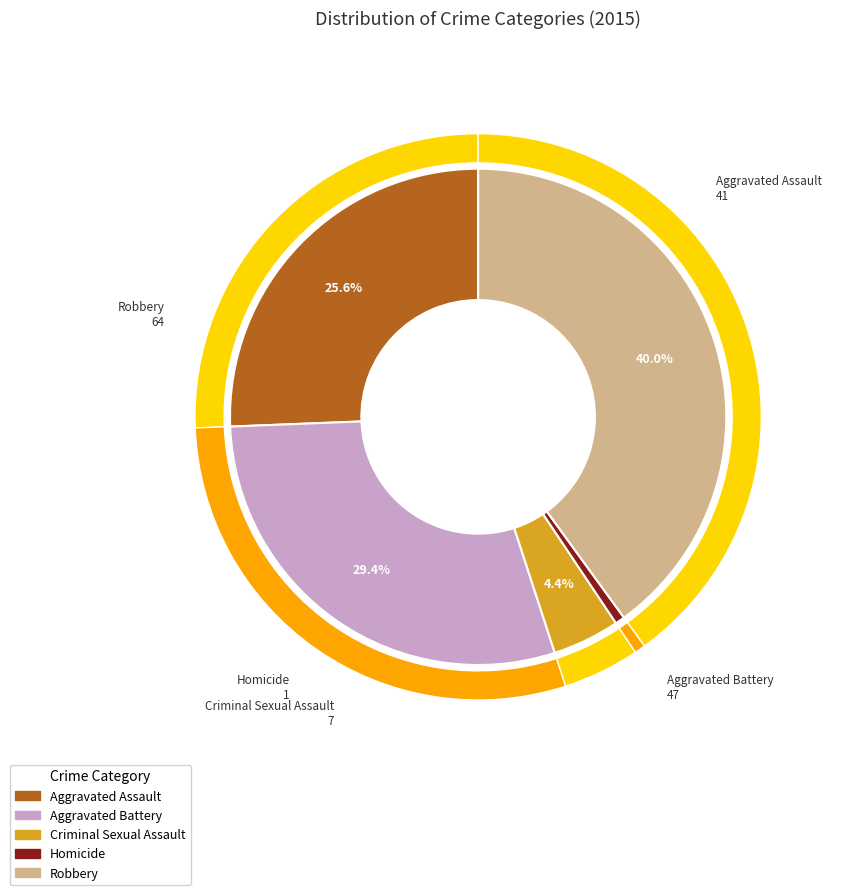

What percentage is NOT represented by Criminal Sexual Assault?

95.6%